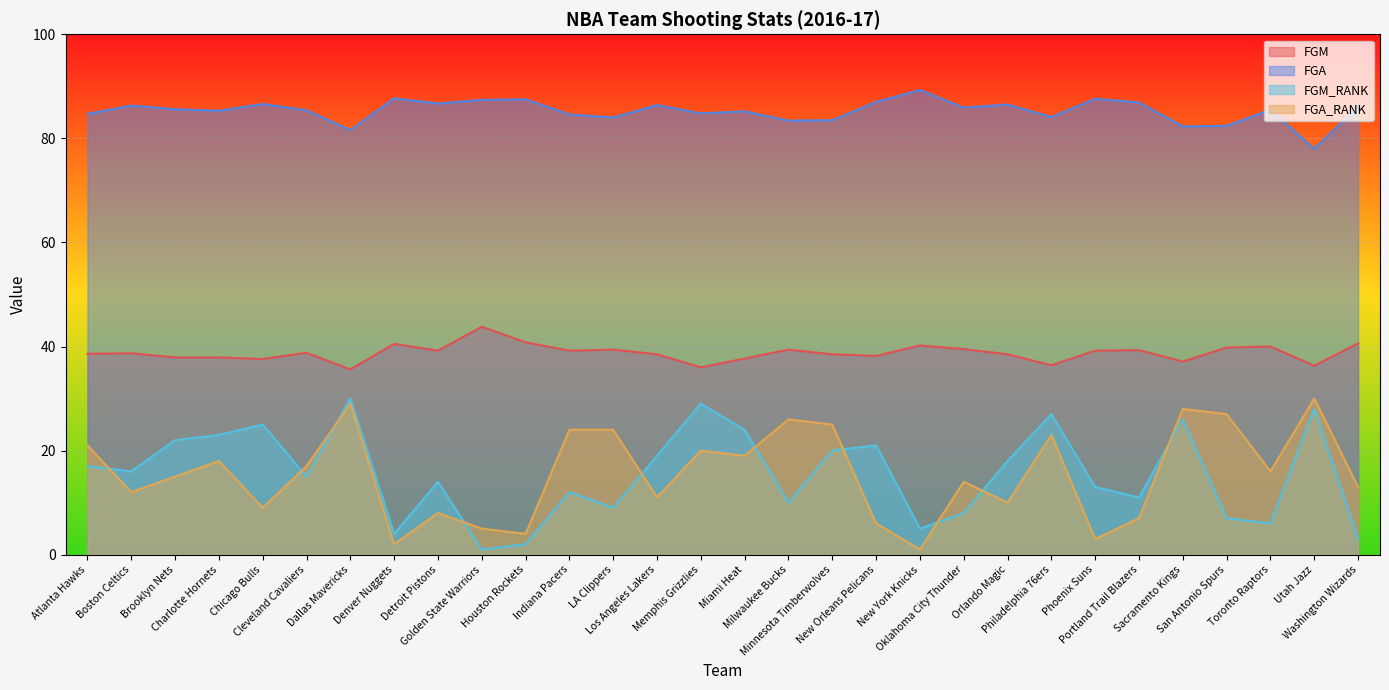

How many categories are shown in the chart?

30